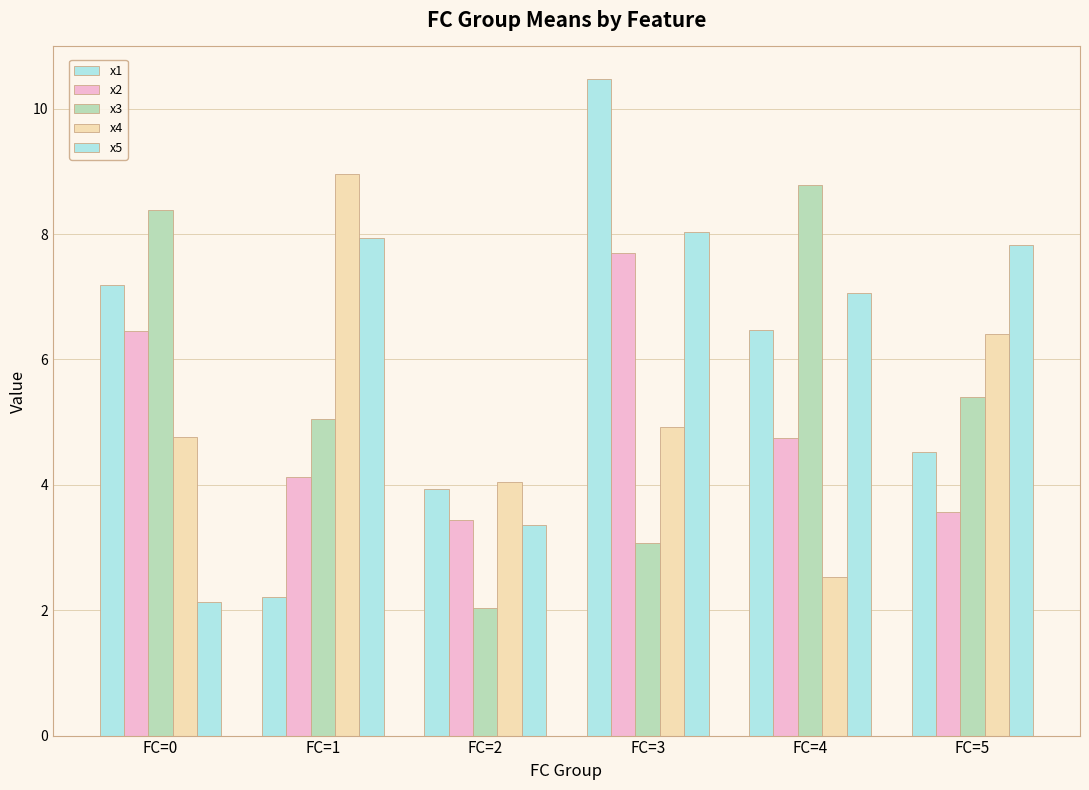

How many categories are shown in the chart?

6